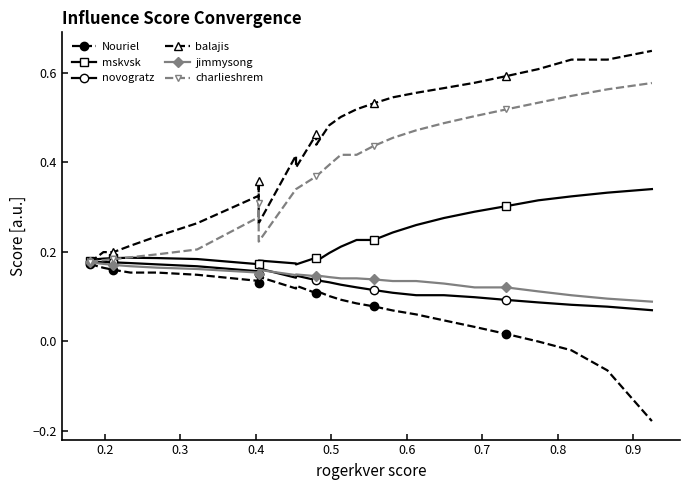

What is the maximum value shown in the chart?

0.6